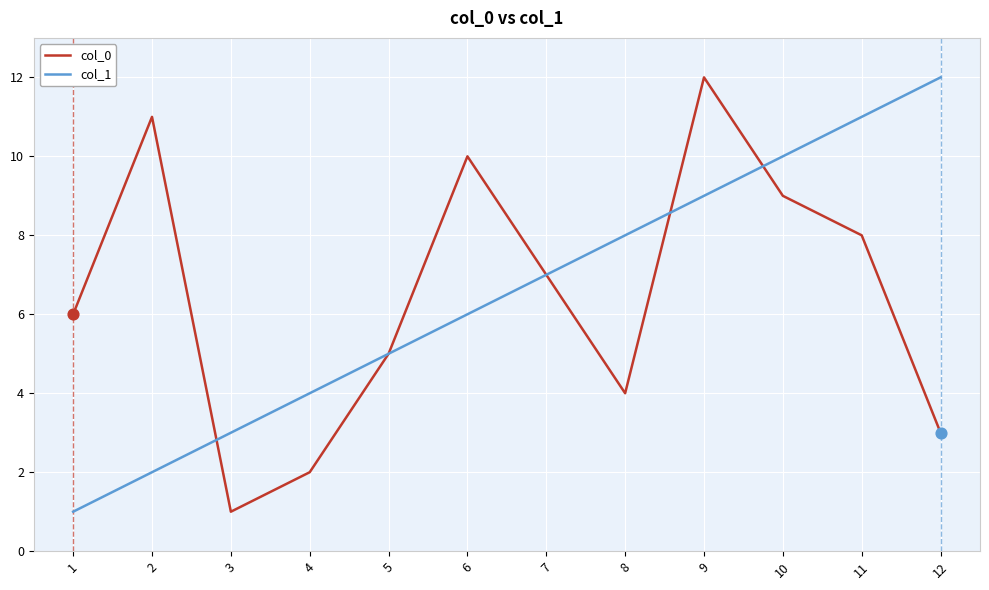

At which category is the sum across all series the highest?

9